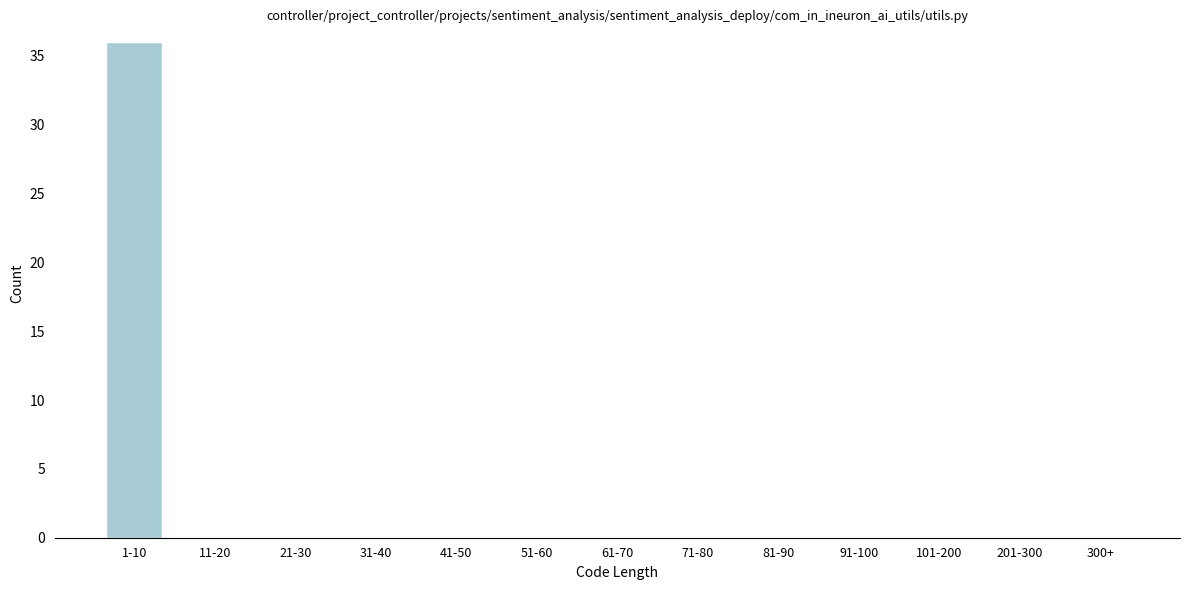

Reading left to right, what are all the values shown in this chart?

1-10=36	11-20=0	21-30=0	31-40=0	41-50=0	51-60=0	61-70=0	71-80=0	81-90=0	91-100=0	101-200=0	201-300=0	300+=0